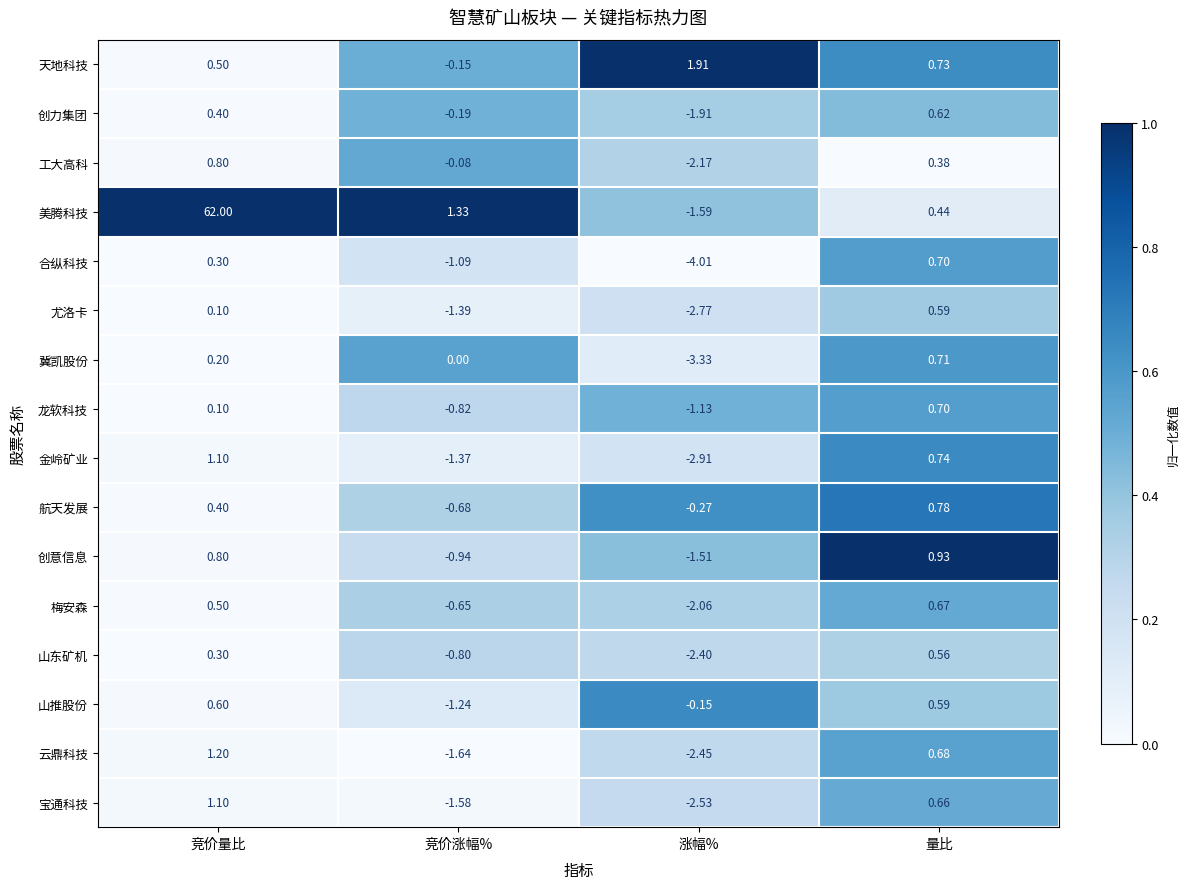

Rank the series at 竞价涨幅% from highest to lowest value.

美腾科技, 冀凯股份, 工大高科, 天地科技, 创力集团, 梅安森, 航天发展, 山东矿机, 龙软科技, 创意信息, 合纵科技, 山推股份, 金岭矿业, 尤洛卡, 宝通科技, 云鼎科技